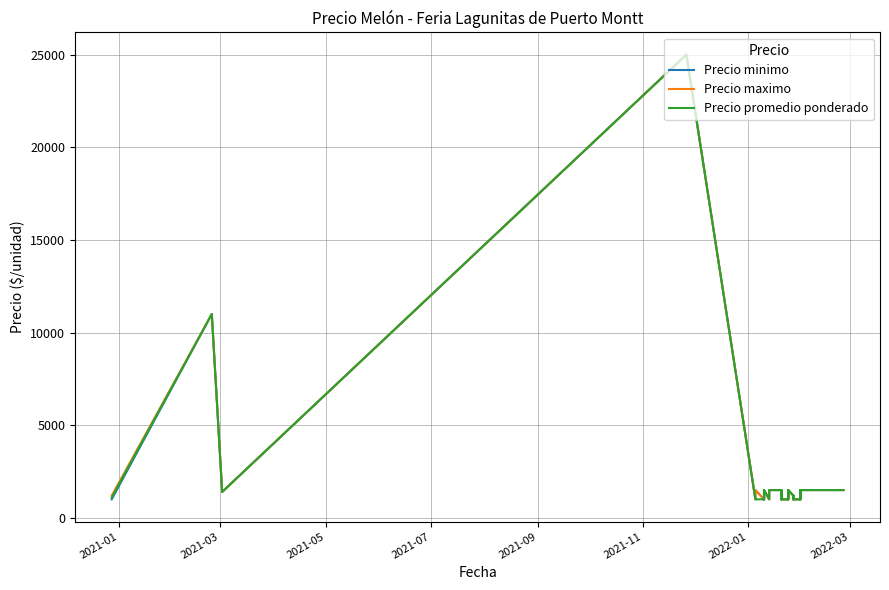

The value of Precio maximo at 12 is 639. True or false?

False